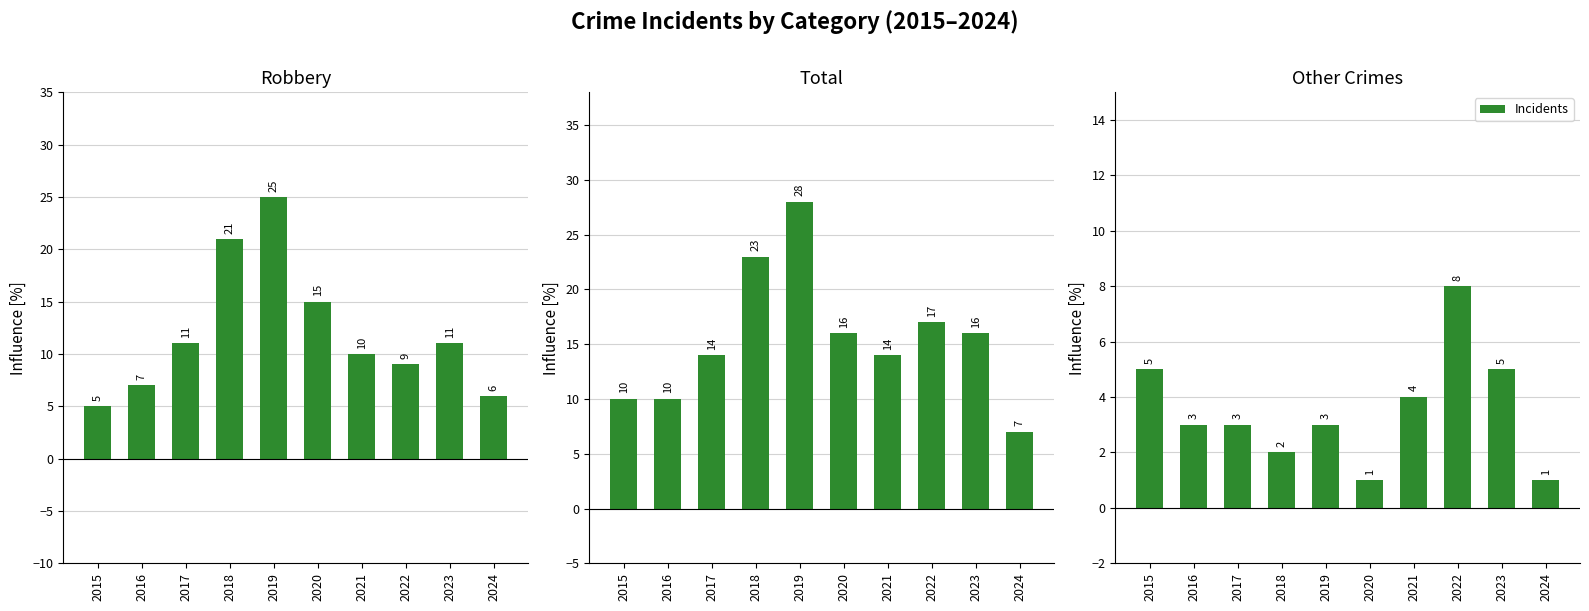

Rank the series by their average value, from lowest to highest.

Other Crimes, Robbery, Total